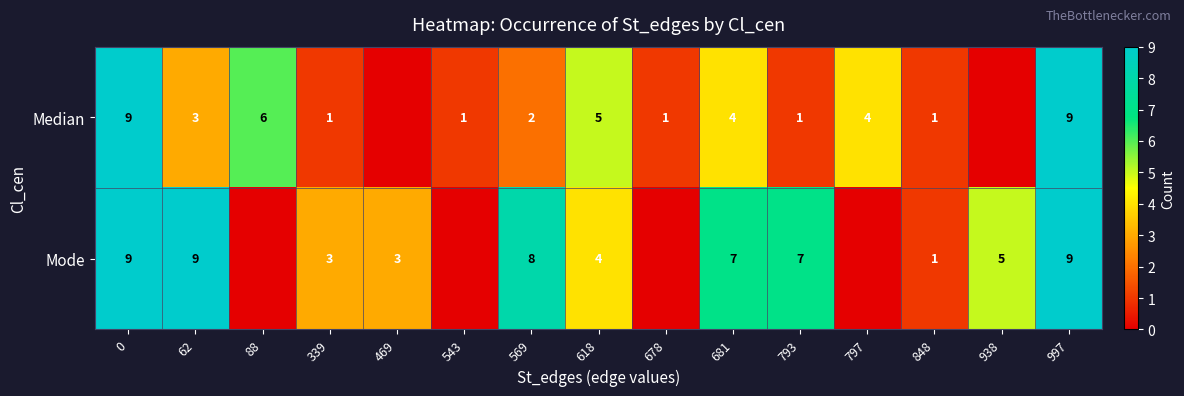

Which has a higher value, 793 or 618?

618